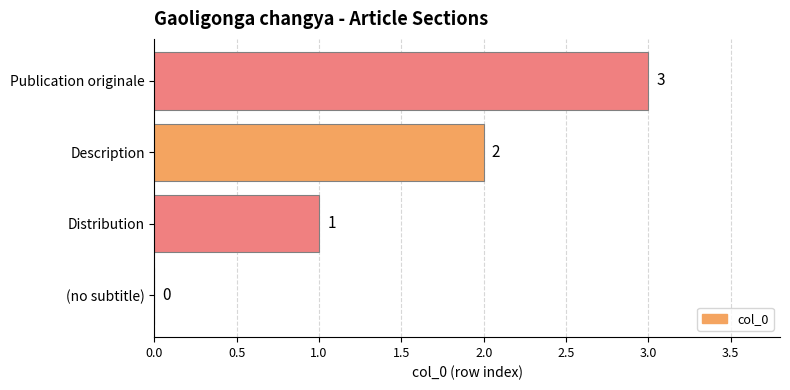

How many categories are shown in the chart?

4